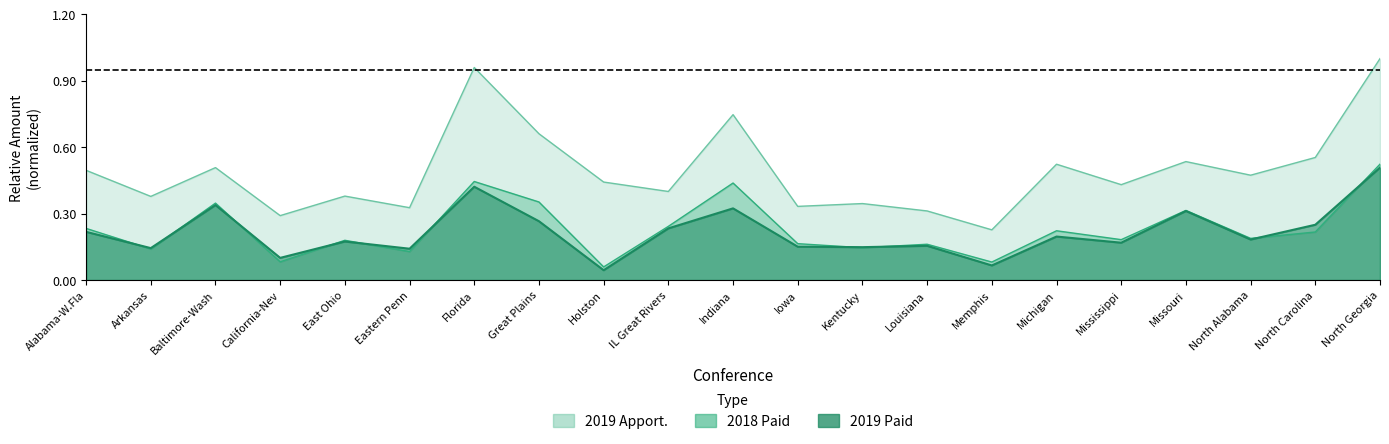

Reading left to right, list all the values displayed in this chart.

2019 Apport.: Alabama-W.Fla=0.5	Arkansas=0.4	Baltimore-Wash=0.5	California-Nev=0.3	East Ohio=0.4	Eastern Penn=0.3	Florida=1.0	Great Plains=0.7	Holston=0.4	IL Great Rivers=0.4	Indiana=0.7	Iowa=0.3	Kentucky=0.3	Louisiana=0.3	Memphis=0.2	Michigan=0.5	Mississippi=0.4	Missouri=0.5	North Alabama=0.5	North Carolina=0.6	North Georgia=1.0
2019 Paid: Alabama-W.Fla=0.2	Arkansas=0.1	Baltimore-Wash=0.3	California-Nev=0.1	East Ohio=0.2	Eastern Penn=0.1	Florida=0.4	Great Plains=0.3	Holston=0.0	IL Great Rivers=0.2	Indiana=0.3	Iowa=0.2	Kentucky=0.1	Louisiana=0.2	Memphis=0.1	Michigan=0.2	Mississippi=0.2	Missouri=0.3	North Alabama=0.2	North Carolina=0.2	North Georgia=0.5
2018 Paid: Alabama-W.Fla=0.2	Arkansas=0.1	Baltimore-Wash=0.3	California-Nev=0.1	East Ohio=0.2	Eastern Penn=0.1	Florida=0.4	Great Plains=0.4	Holston=0.1	IL Great Rivers=0.2	Indiana=0.4	Iowa=0.2	Kentucky=0.1	Louisiana=0.2	Memphis=0.1	Michigan=0.2	Mississippi=0.2	Missouri=0.3	North Alabama=0.2	North Carolina=0.2	North Georgia=0.5